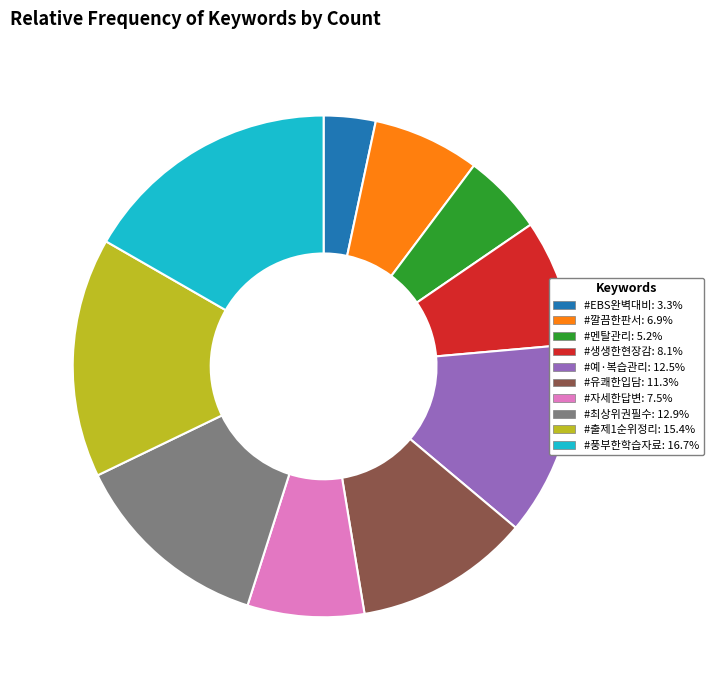

Which category has the biggest portion of the pie?

#풍부한학습자료